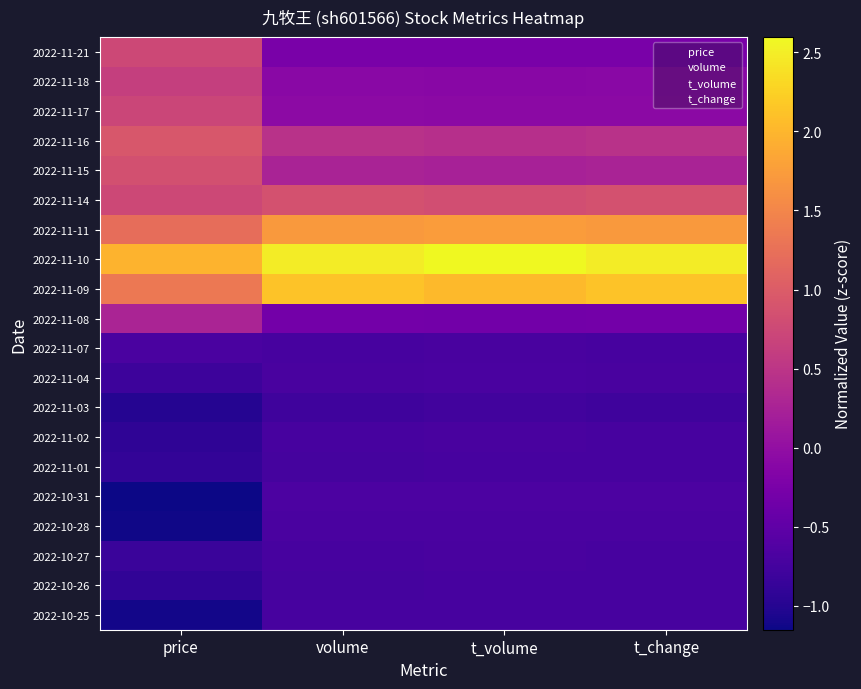

What is the spread (max minus min) of values at t_volume?

3.4